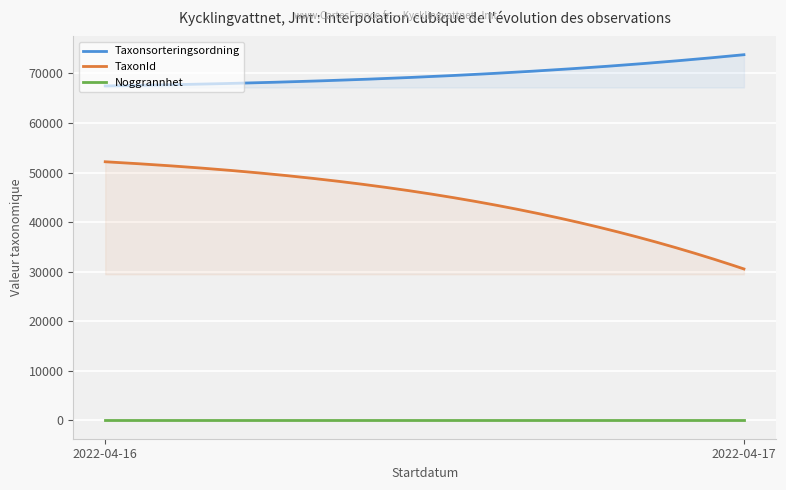

Rank the series at 2022-04-17 from highest to lowest value.

Taxonsorteringsordning, TaxonId, Noggrannhet